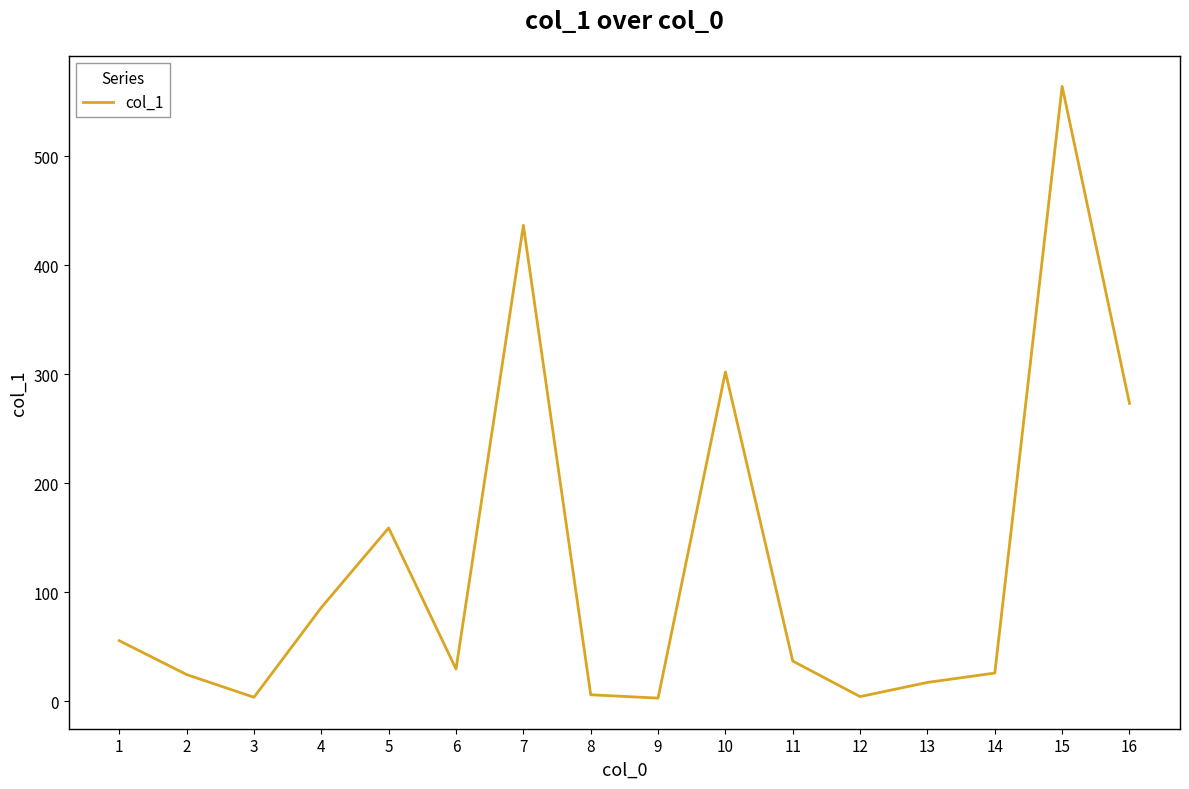

How many interior local valleys (lower than both neighbors) does the data have?

4